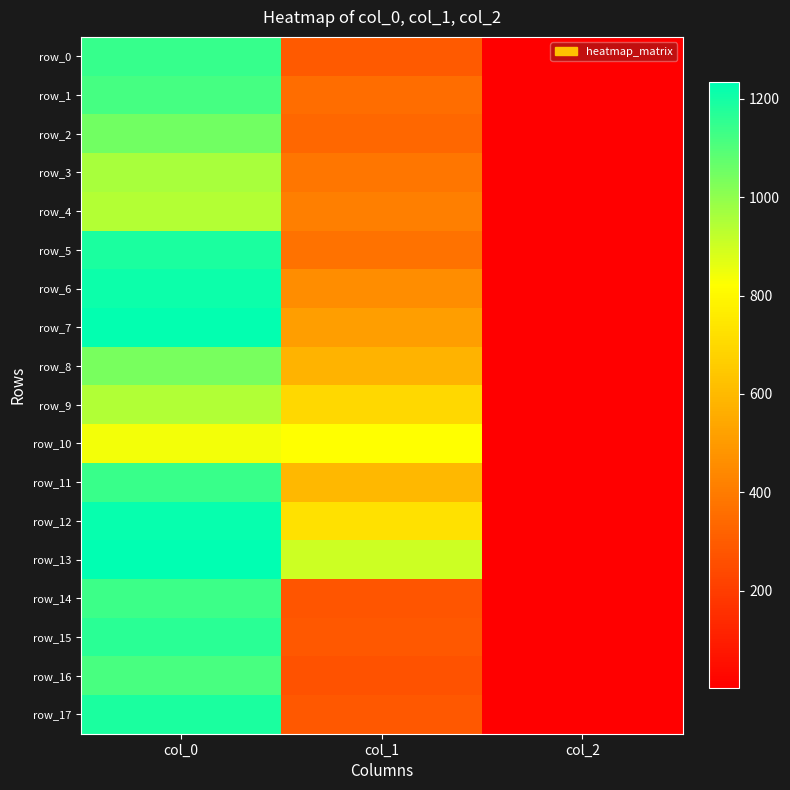

Which series has the widest spread of values?

row_13